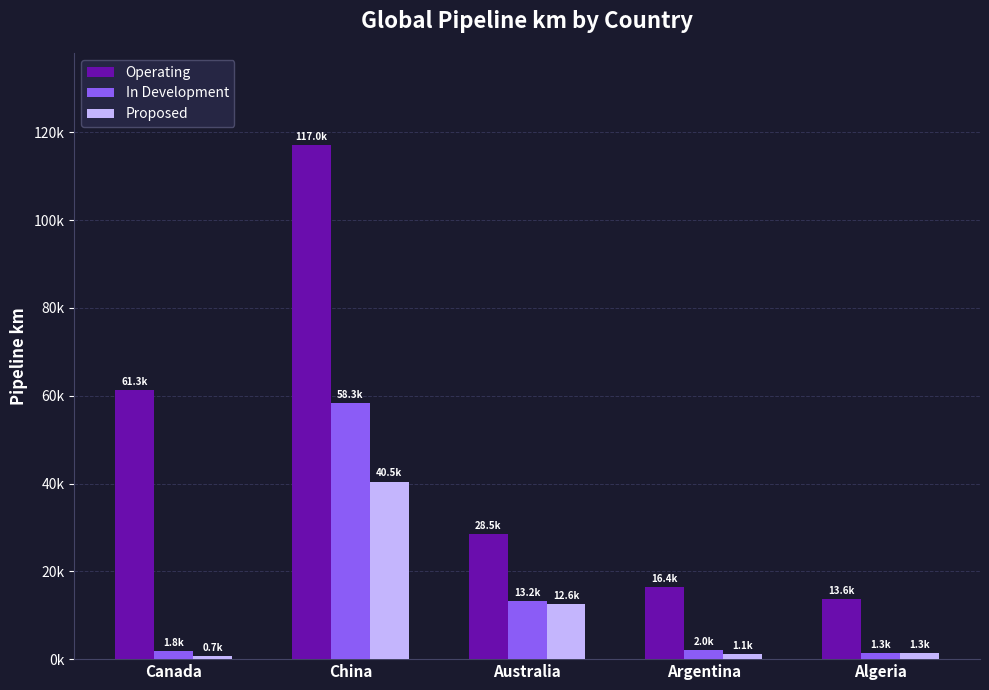

Rank the series by their maximum value, from lowest to highest.

Proposed, In Development, Operating